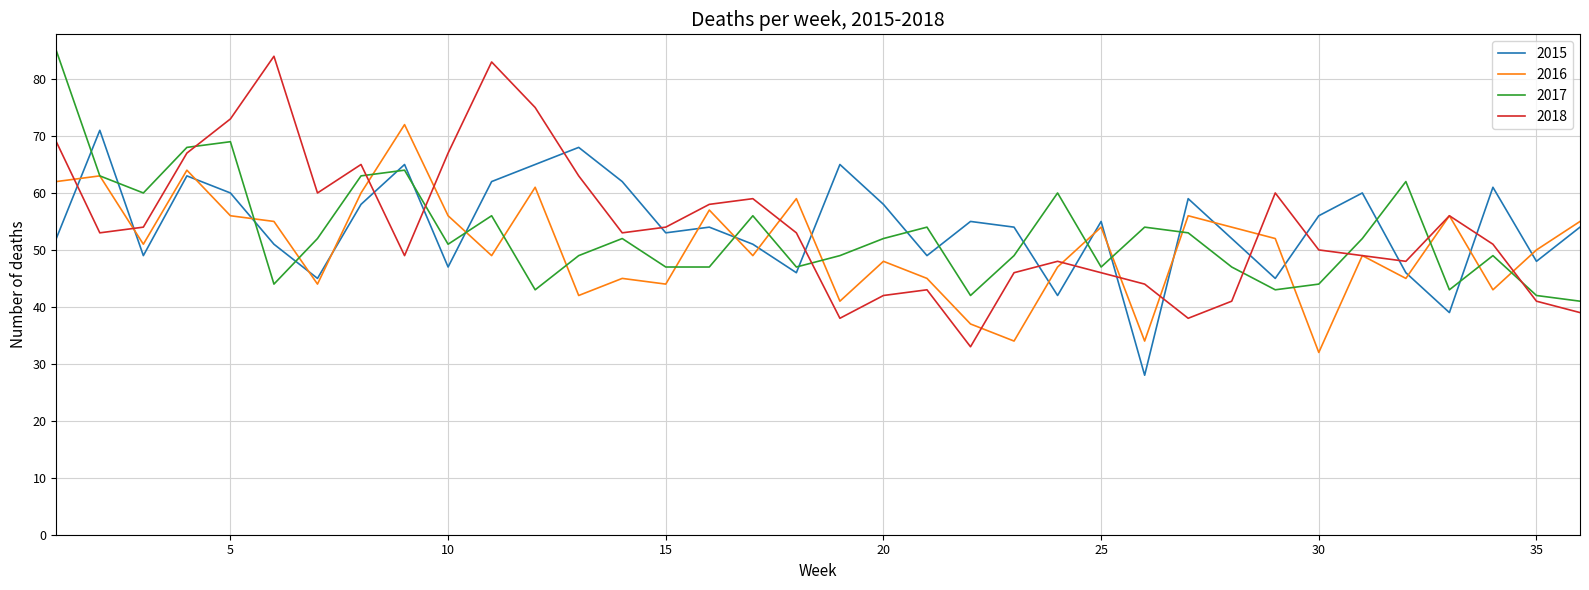

True or false: 2015 and 2016 intersect in this chart.

True